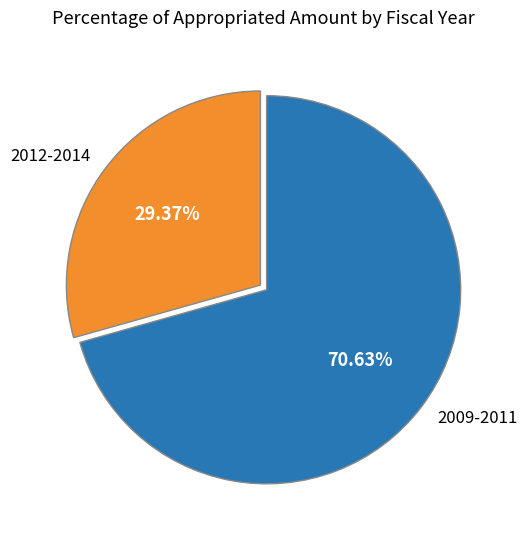

Rank the categories by value from lowest to highest.

2012-2014, 2009-2011